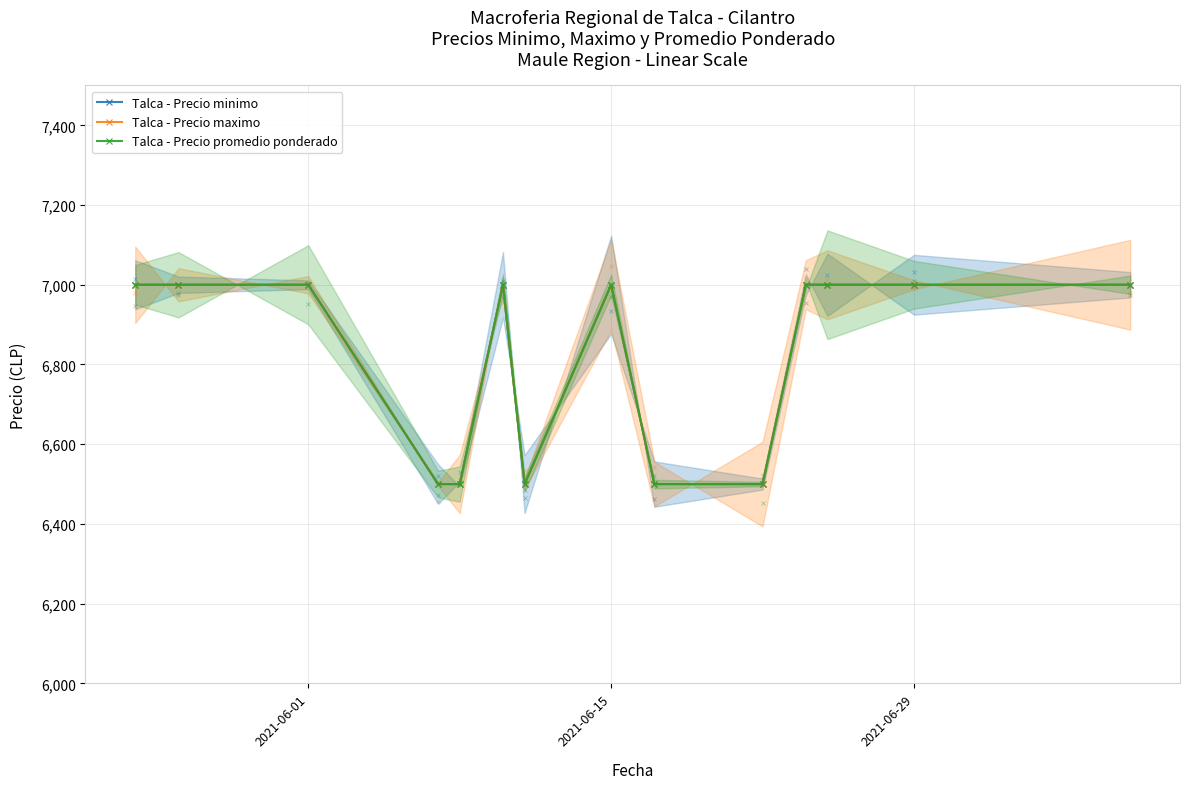

Which series changed the most between 5 and 9?

Talca - Precio minimo